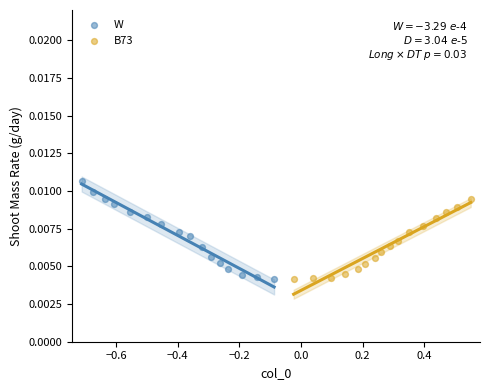

Which series has the largest Y range (max minus min)?

W